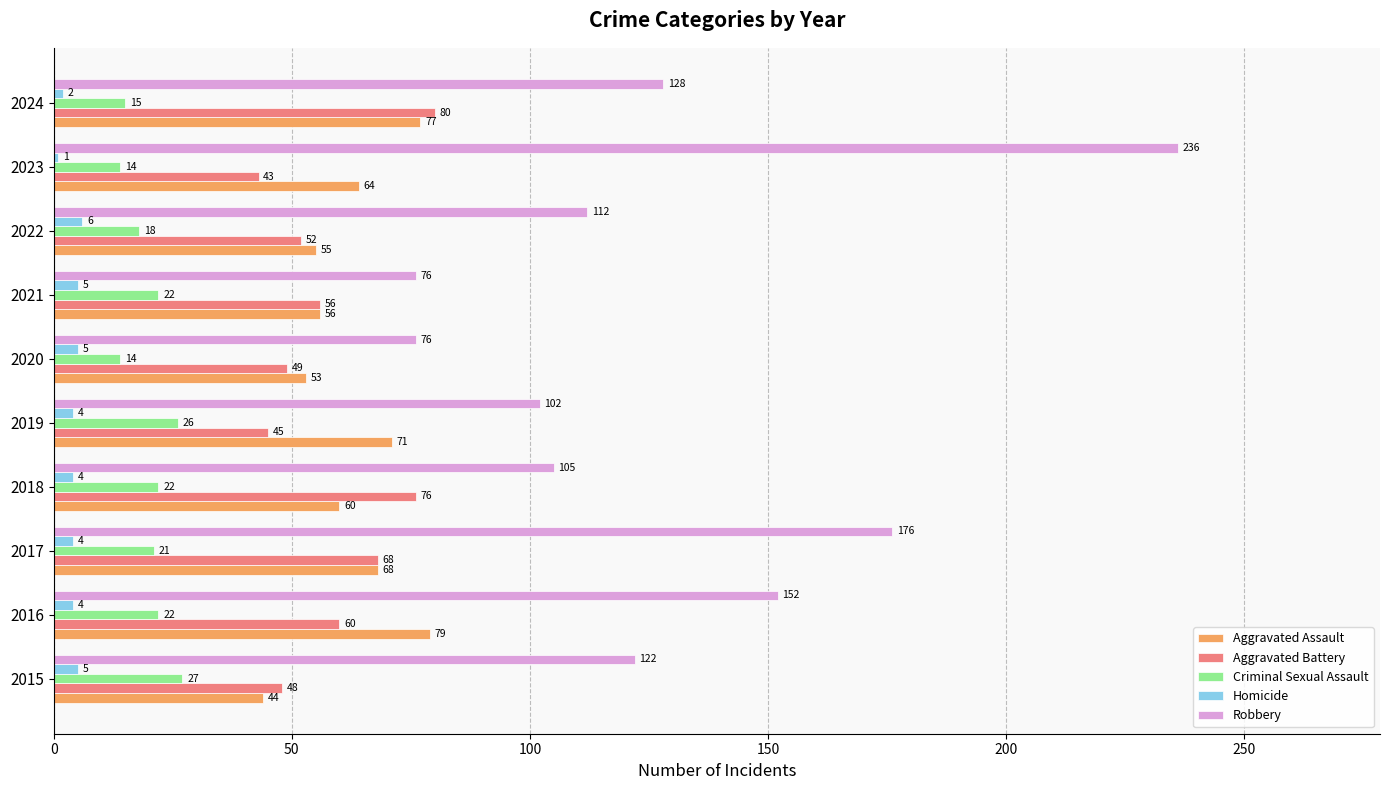

Where is Criminal Sexual Assault nearest to the value 20?

2017